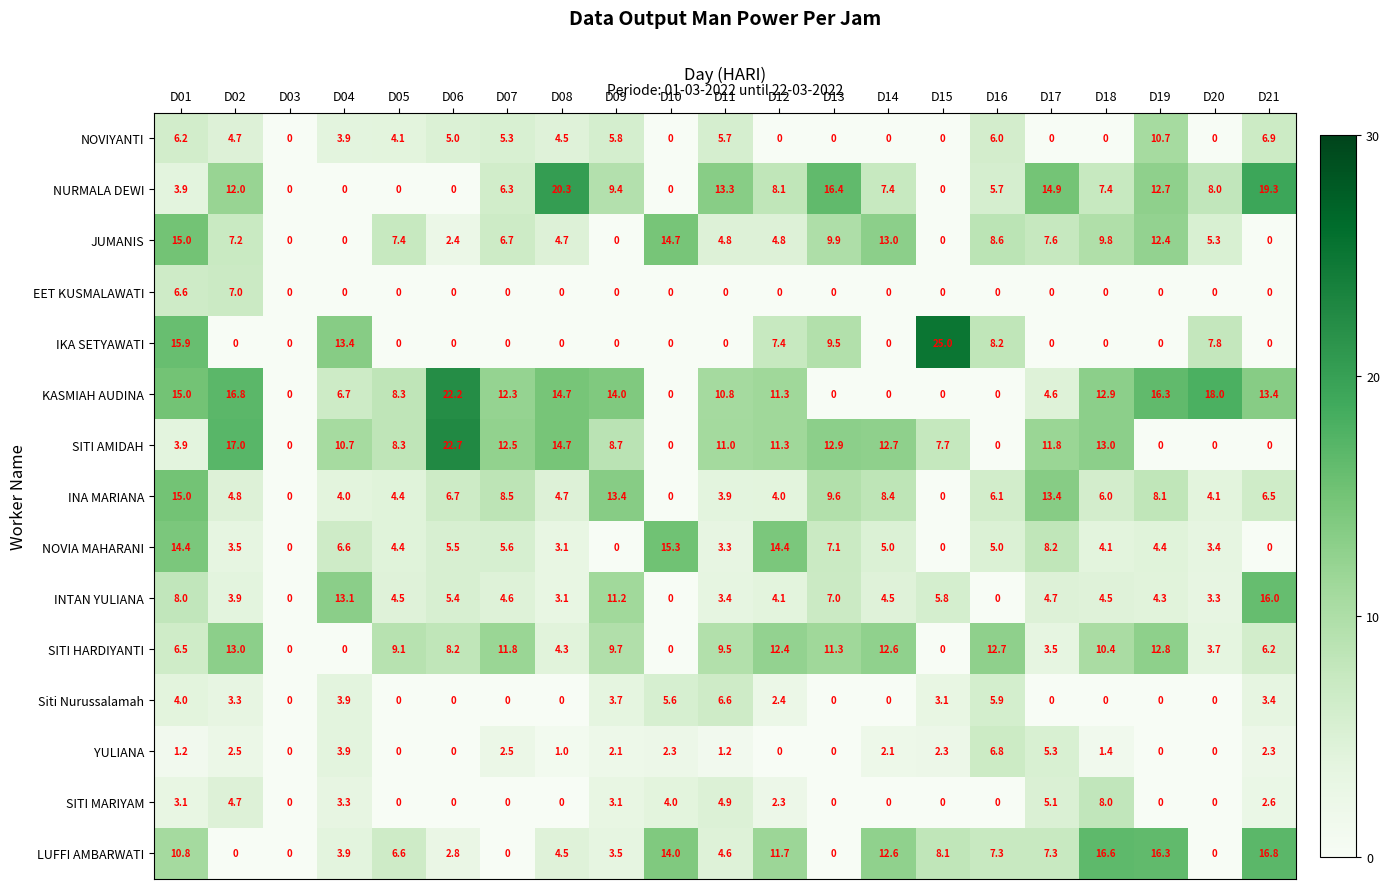

Which series has the largest range (max minus min)?

IKA SETYAWATI